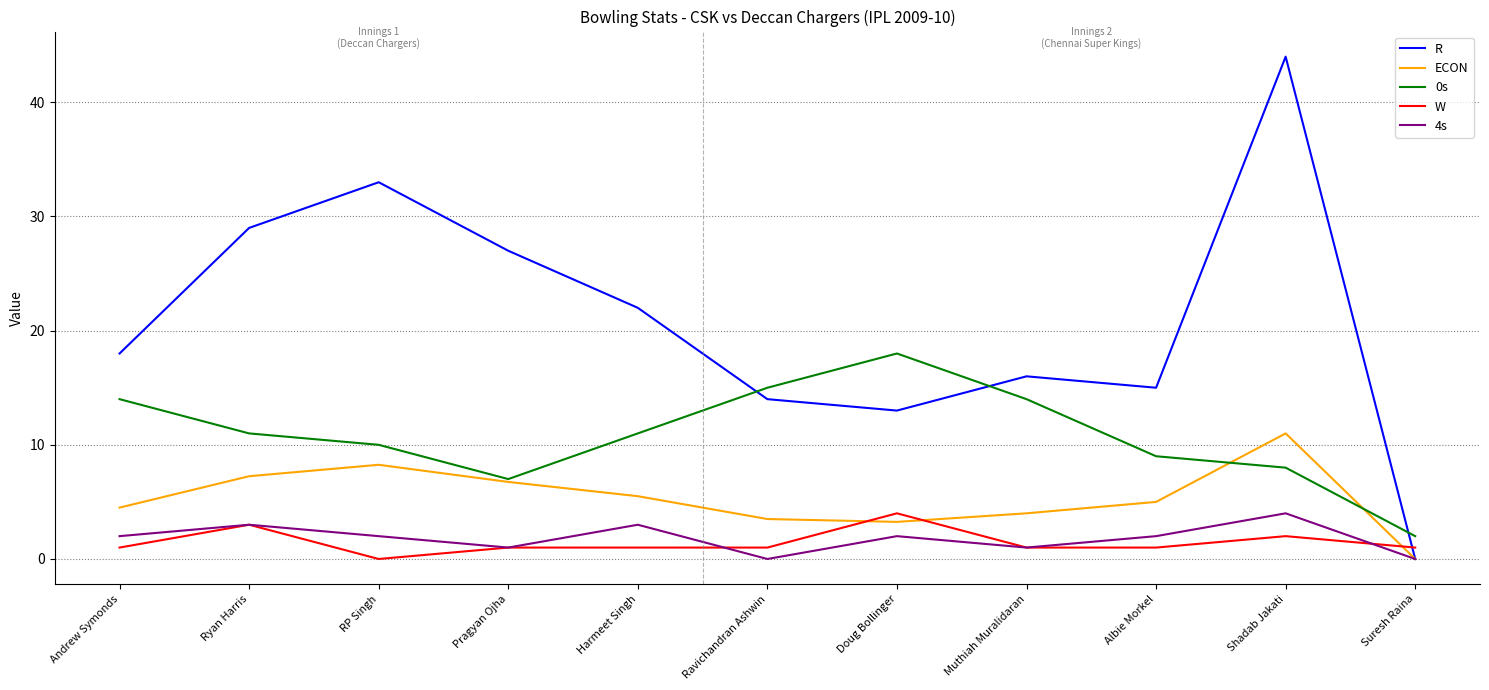

At which category is the sum across all series the highest?

Shadab Jakati